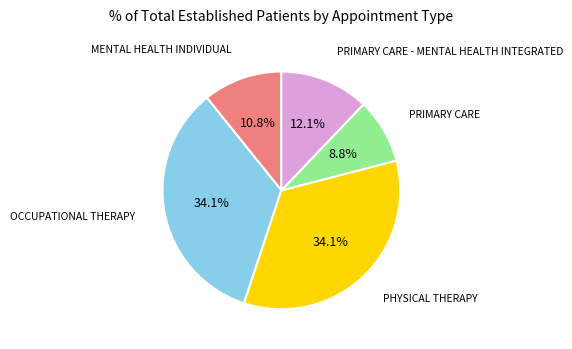

To the nearest percent, what is the average slice percentage?

20%